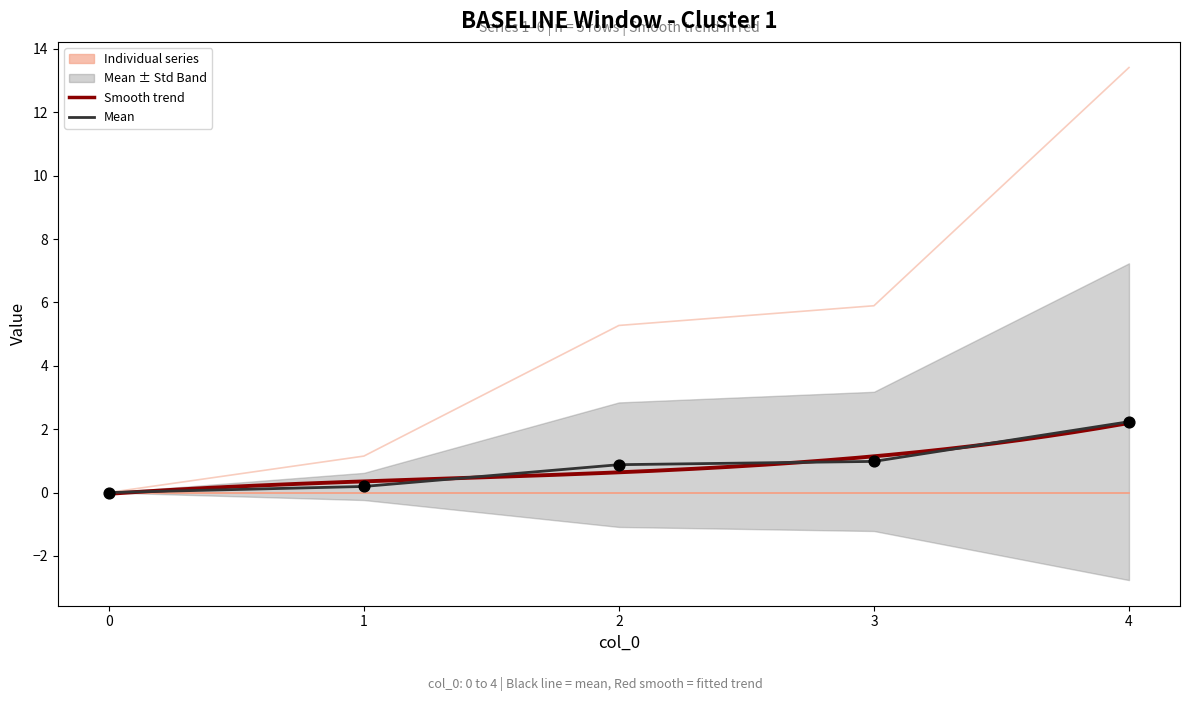

Which series reaches the minimum Y coordinate?

1